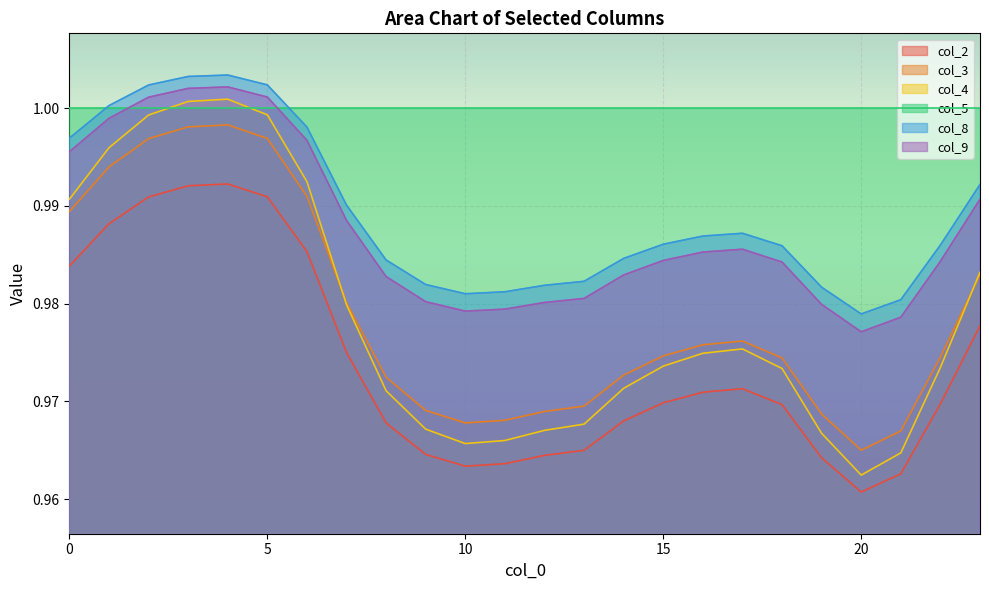

At which category is the sum across all series the highest?

4